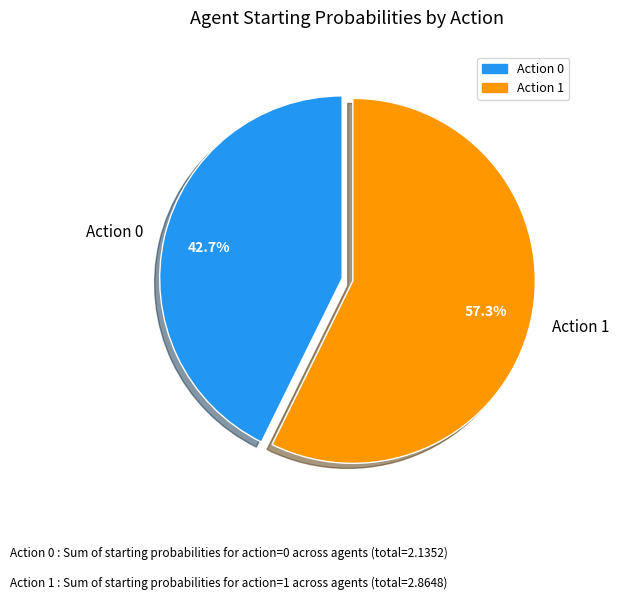

Approximately how many times larger is the value at Action 1 compared to Action 0?

1.3